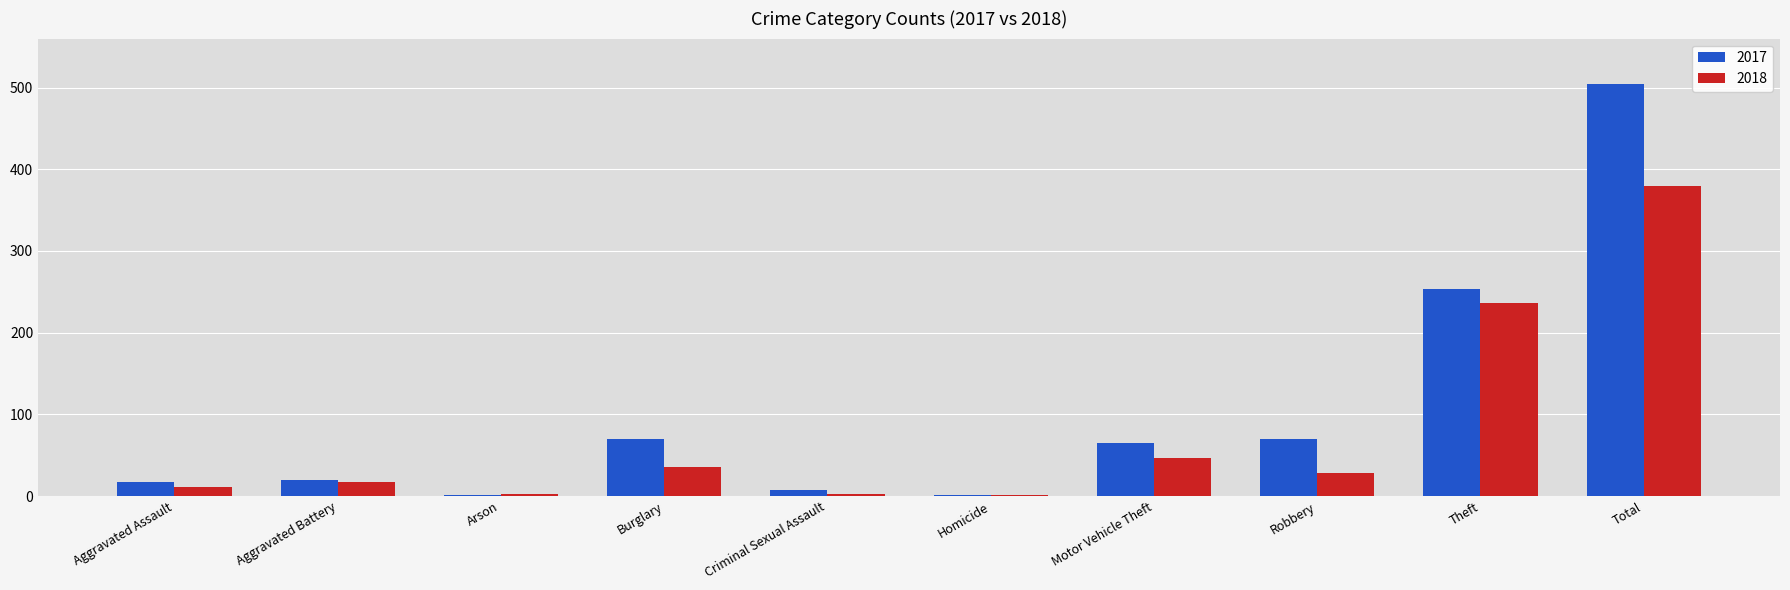

Is it true that 2017 equals 70 at Burglary?

True